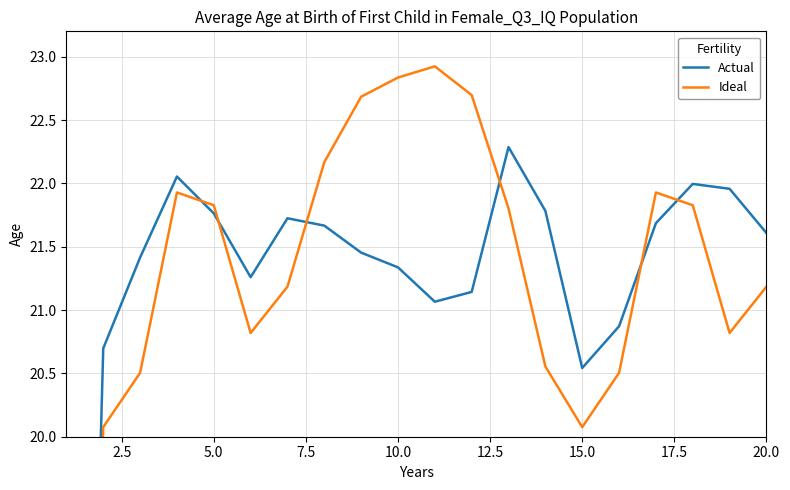

How many interior local peaks does the Ideal series have?

3